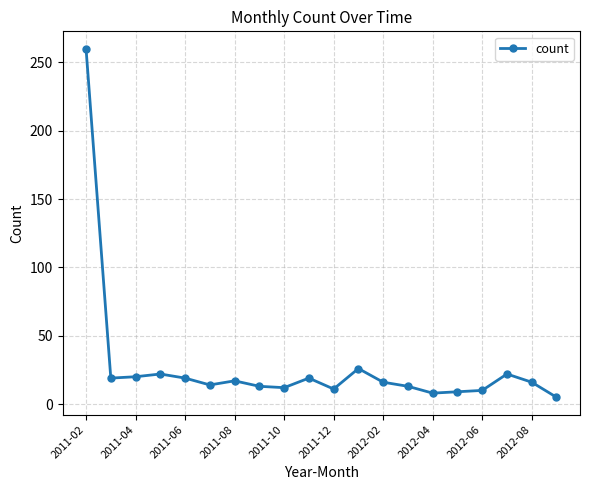

True or false: the data has more than 2 interior local peaks.

True